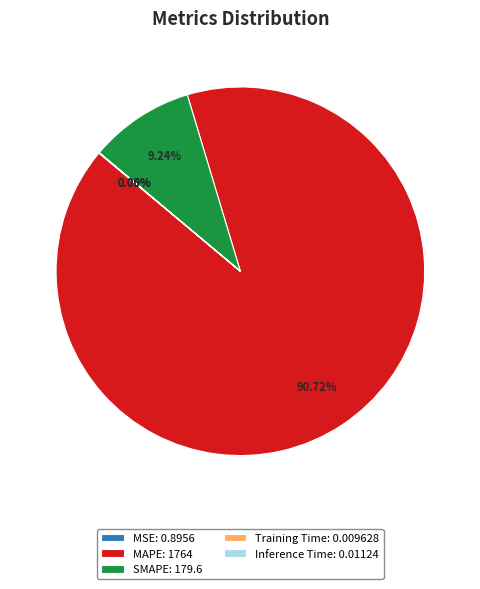

Is there a majority slice in this chart?

Yes